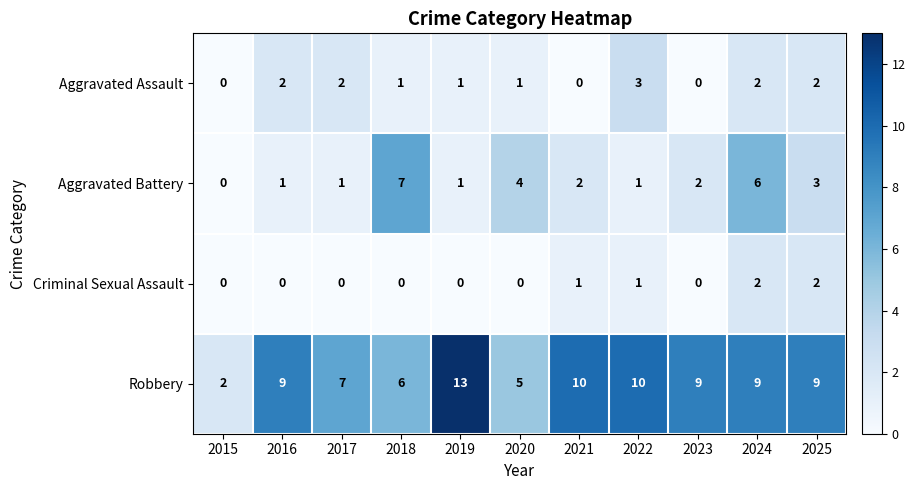

Is it true that Robbery equals 5 at 2016?

False